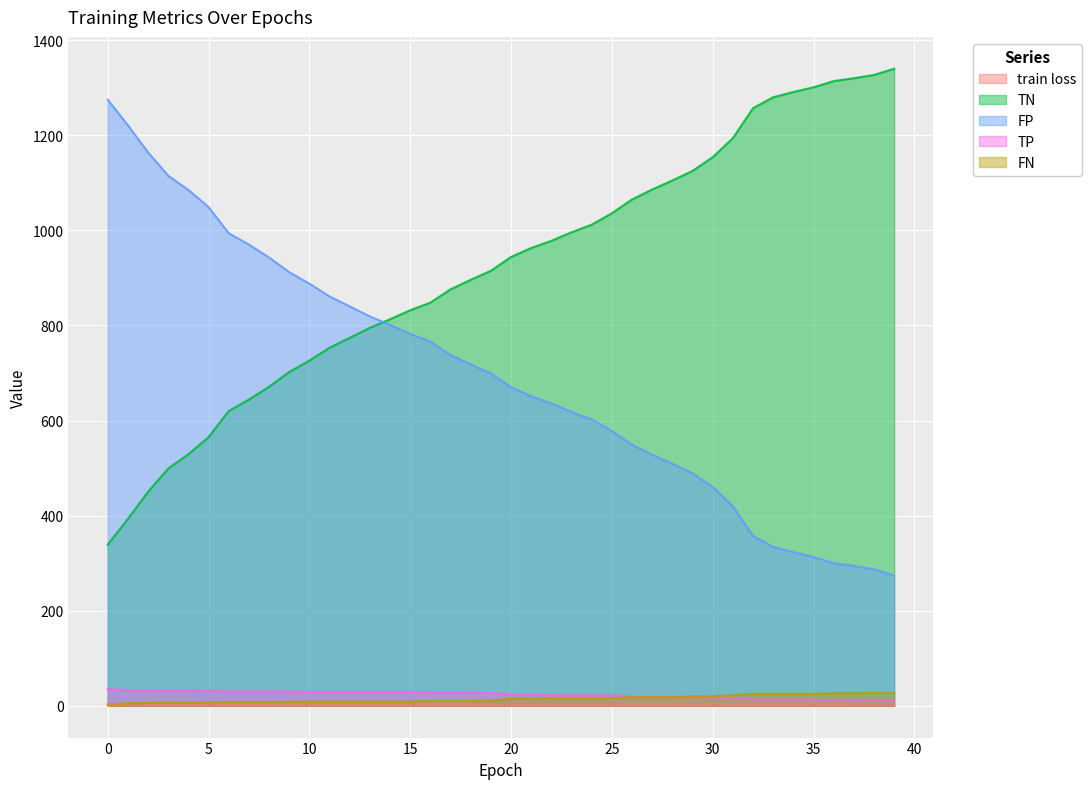

Rank the series by their maximum value, from highest to lowest.

TN, FP, TP, FN, train loss